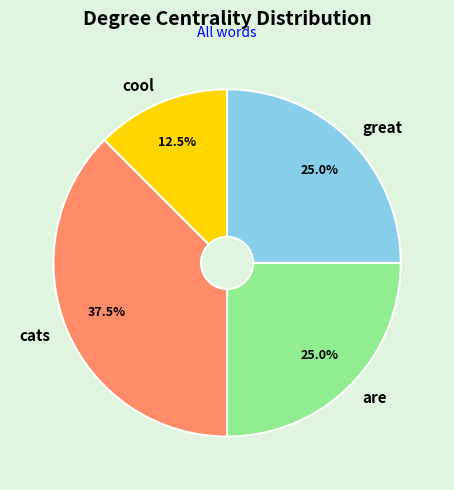

Is there a majority slice in this chart?

No